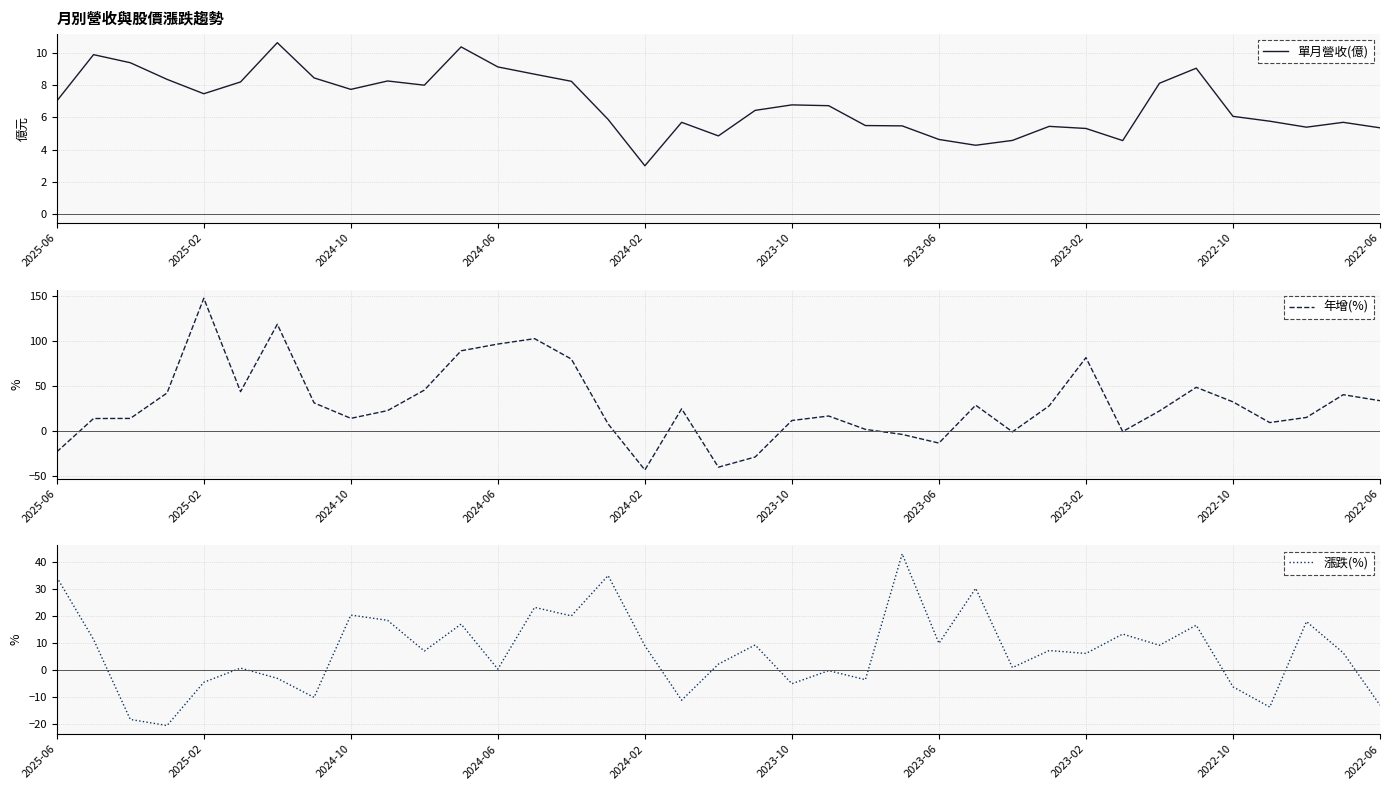

What is the difference between the maximum and minimum values in the 單月營收(億) series?

7.6